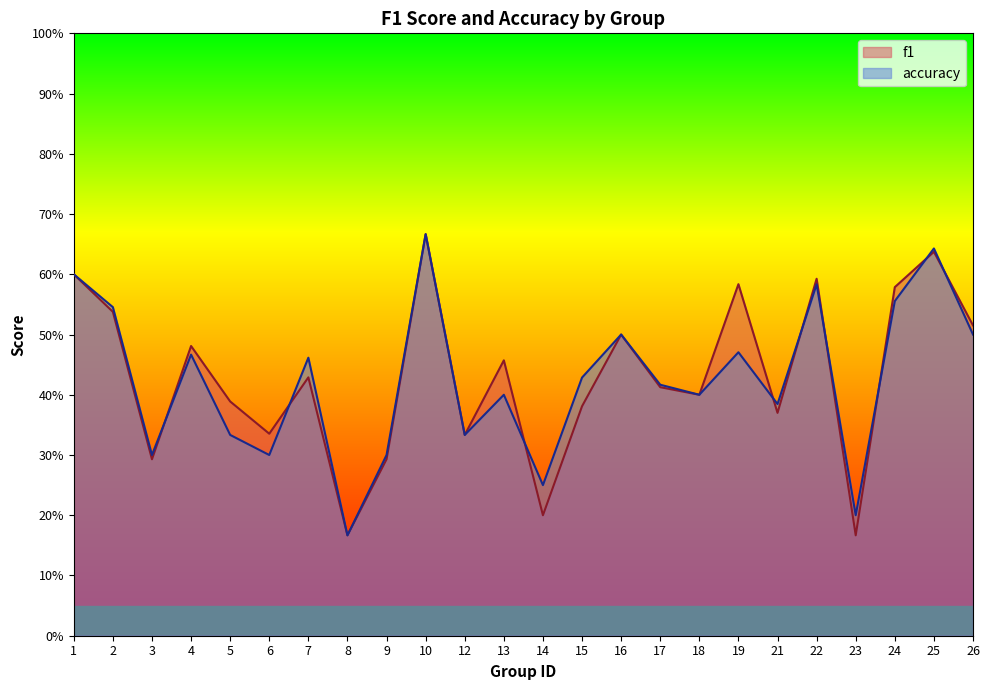

How many intersections are there between f1 and accuracy?

9